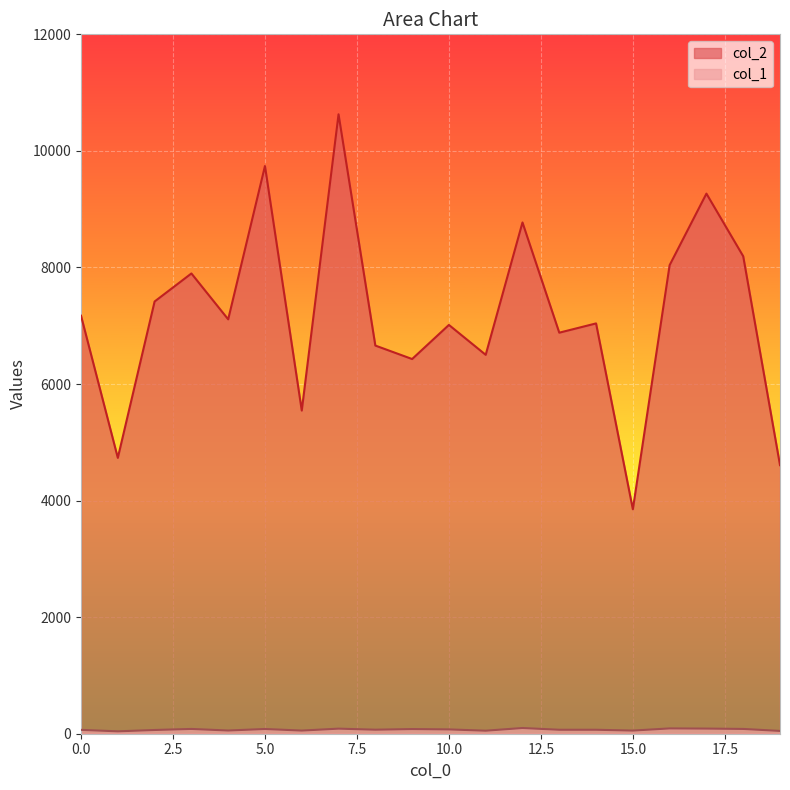

True or false: col_2 and col_1 intersect in this chart.

False